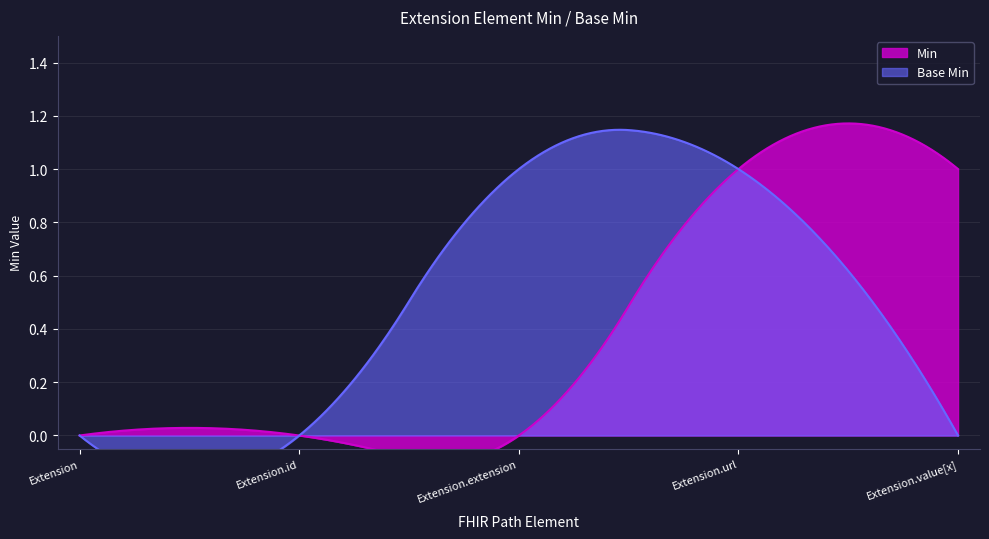

What are all the series names shown in the legend?

Min, Base Min